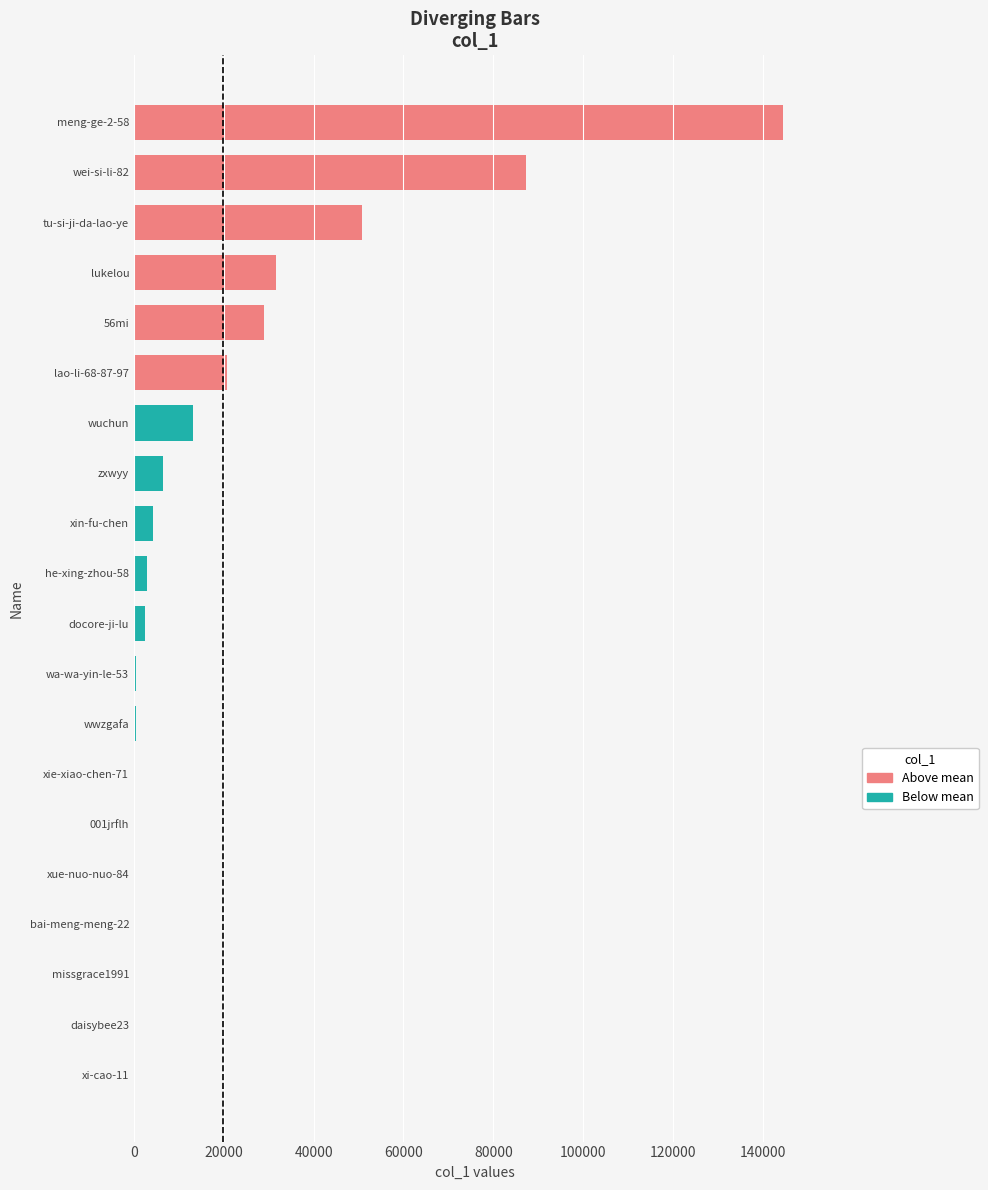

Where is the data nearest to the value 72221?

wei-si-li-82